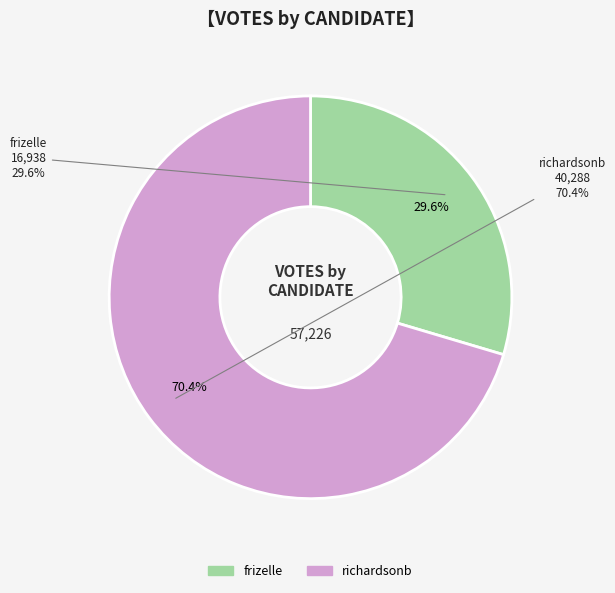

True or false: frizelle accounts for 24% of the total.

False